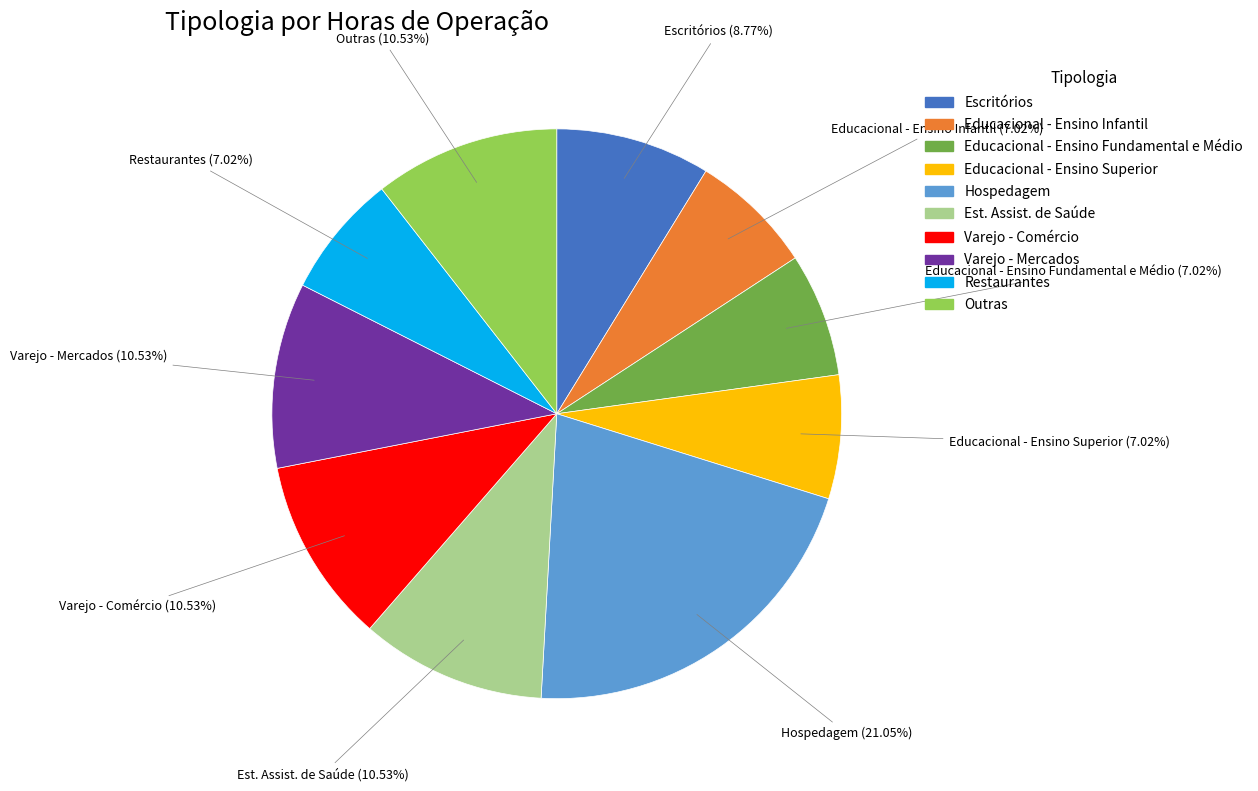

Between Varejo - Mercados and Educacional - Ensino Fundamental e Médio, which is larger?

Varejo - Mercados